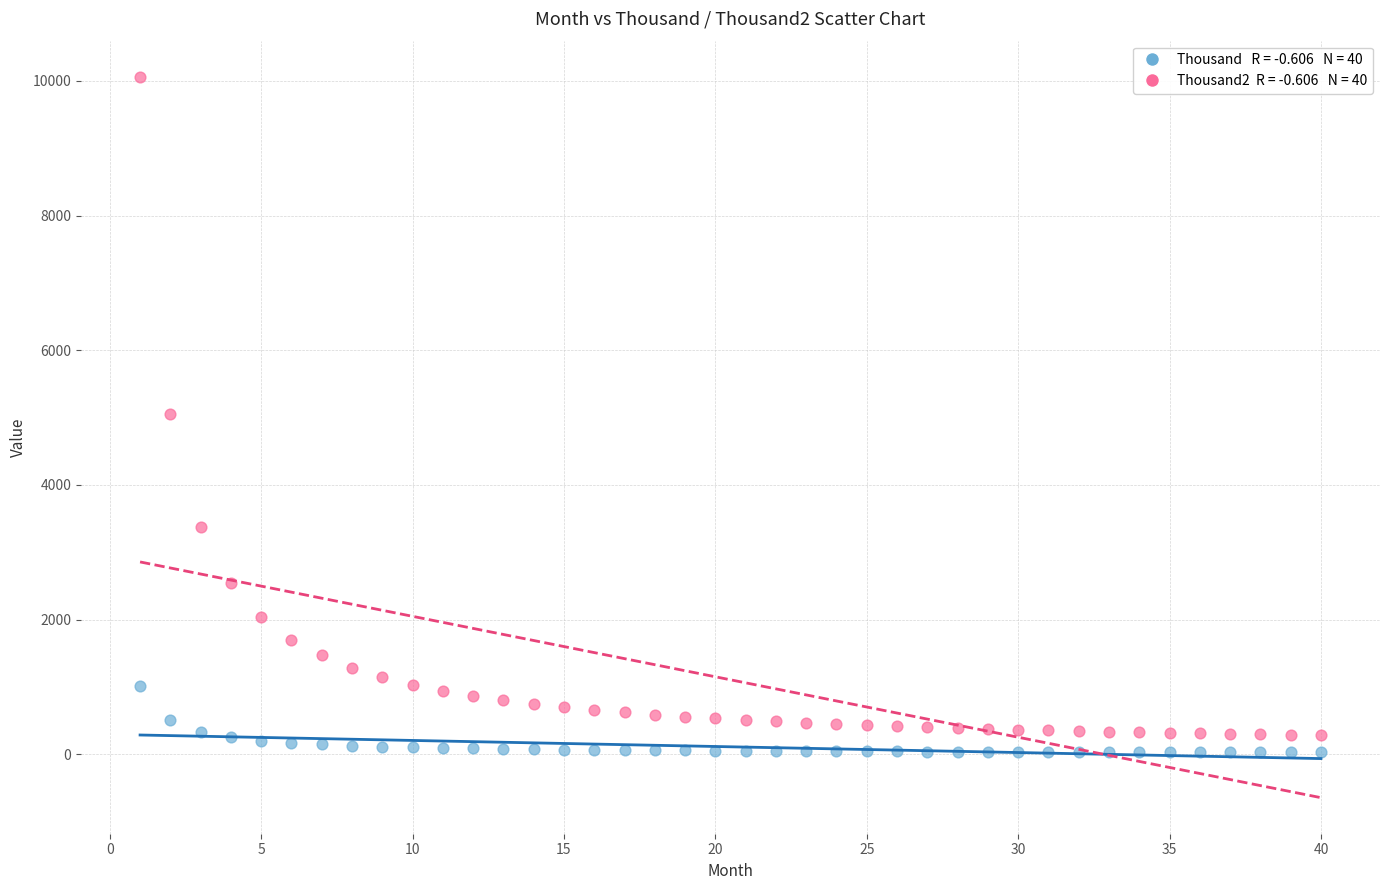

Across all data points, what is the range of Y values (max minus min)?

10035.0